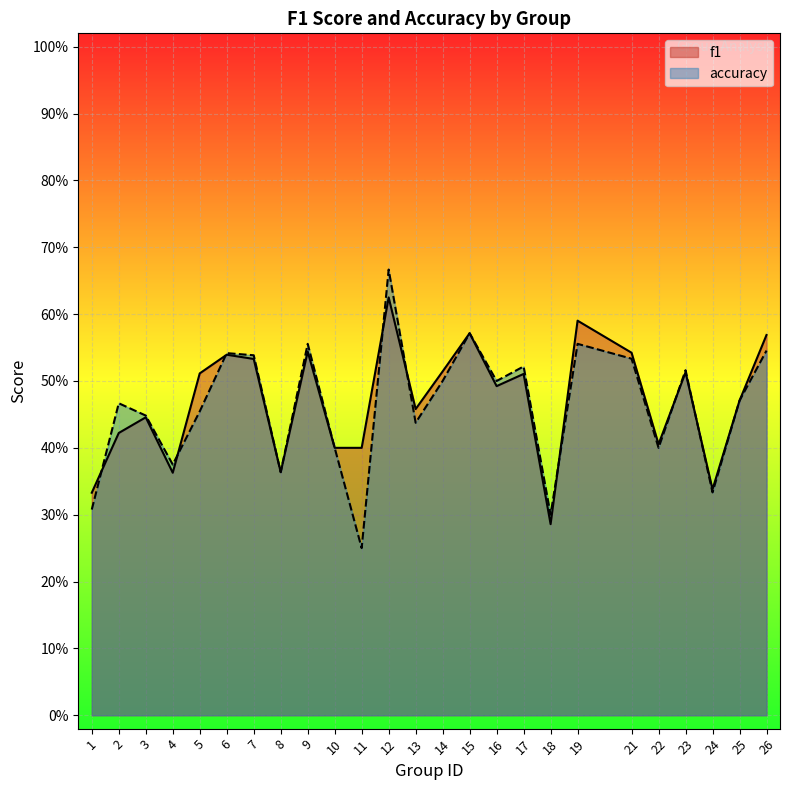

Rank the categories by accuracy value from lowest to highest.

11, 18, 1, 24, 8, 4, 10, 22, 13, 3, 5, 2, 25, 14, 16, 23, 17, 21, 7, 6, 26, 9, 19, 15, 12